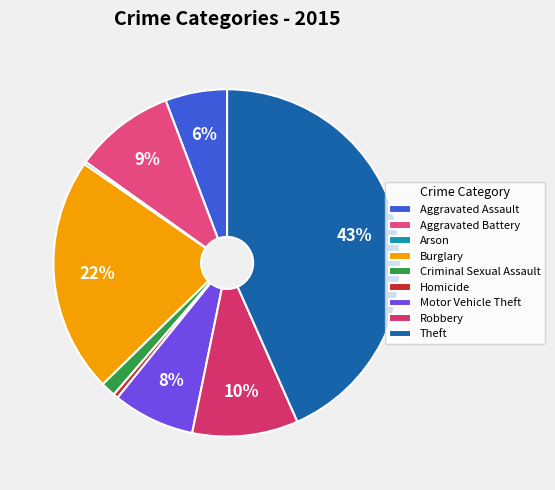

To the nearest percent, what is the difference between the largest and smallest slice percentages?

43%